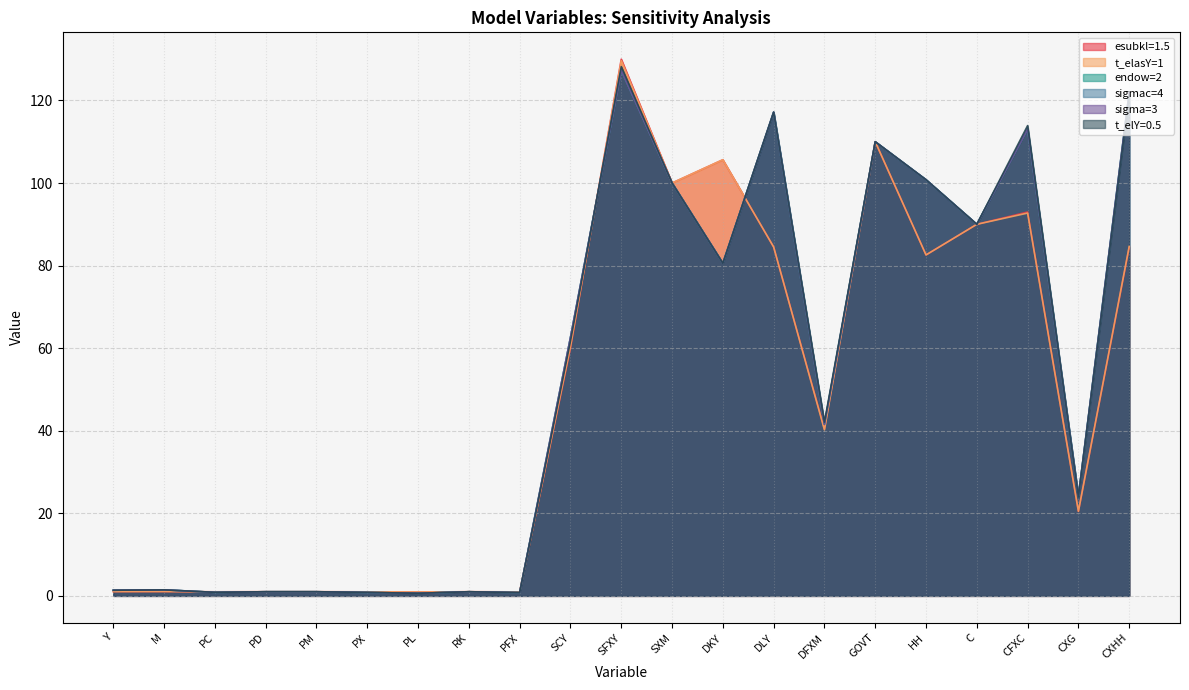

At which category does the chart reach its minimum across all series?

PL